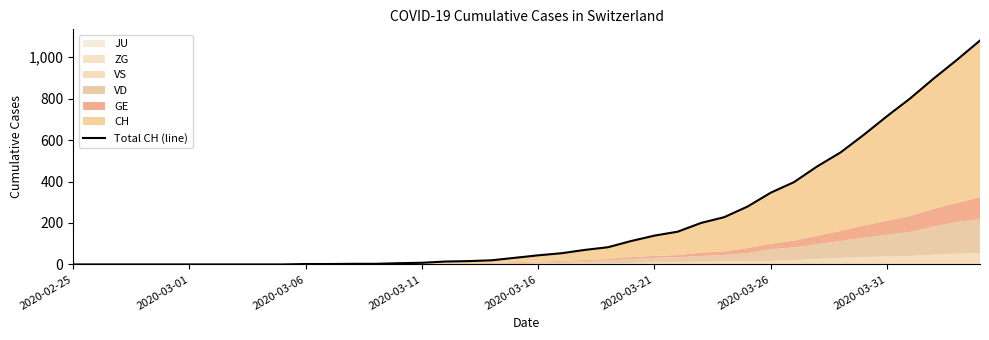

At which label does the data first exceed 44?

21